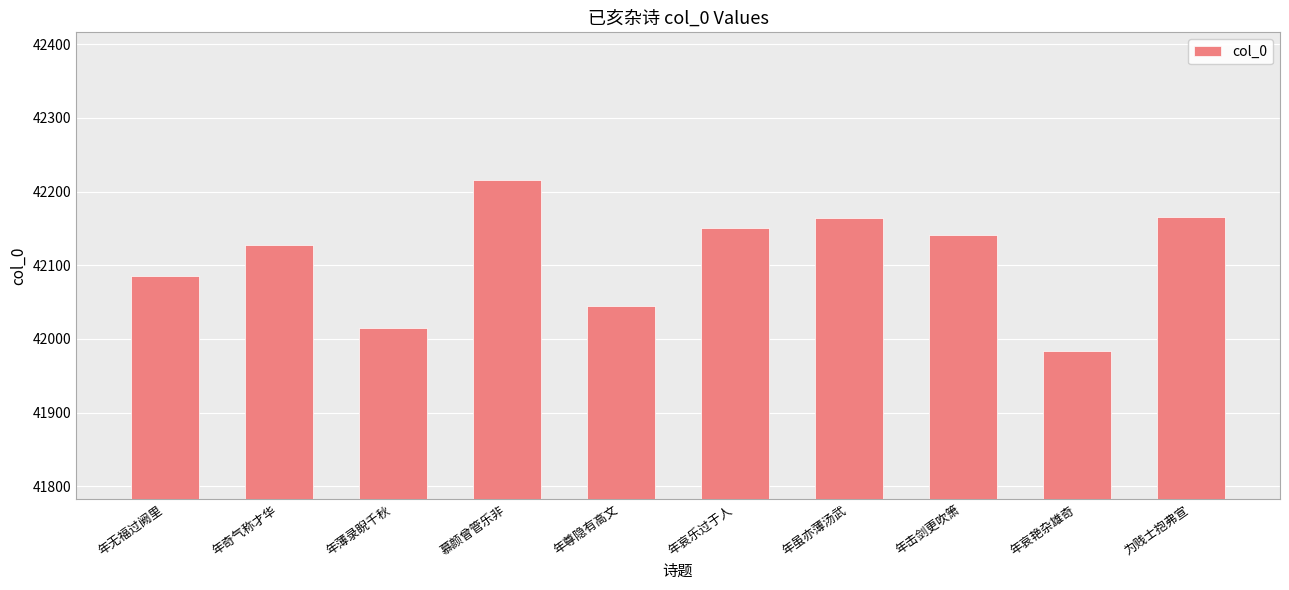

What value does the data have at 年哀艳杂雄奇?

41983